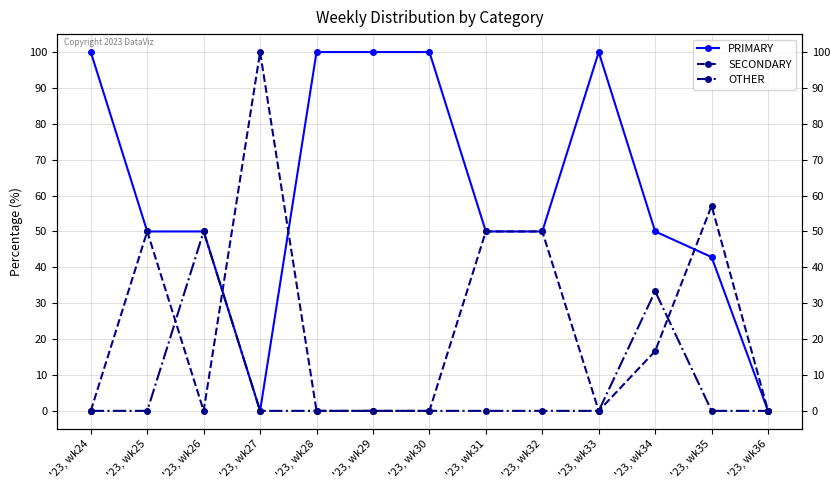

How many interior local peaks does the PRIMARY series have?

1